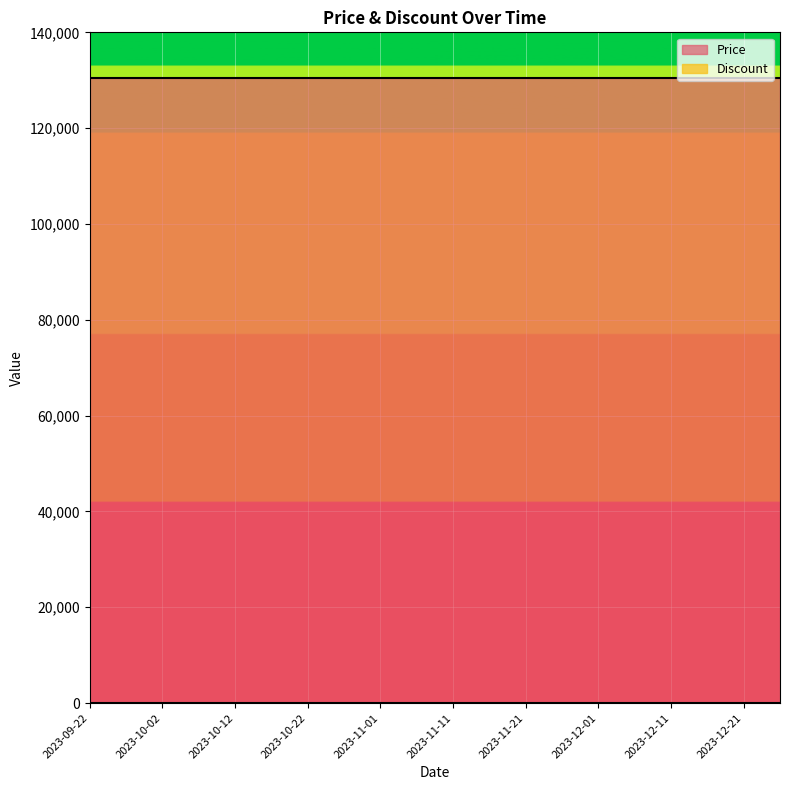

Is it true that Discount equals 0 at 2023-09-27?

True